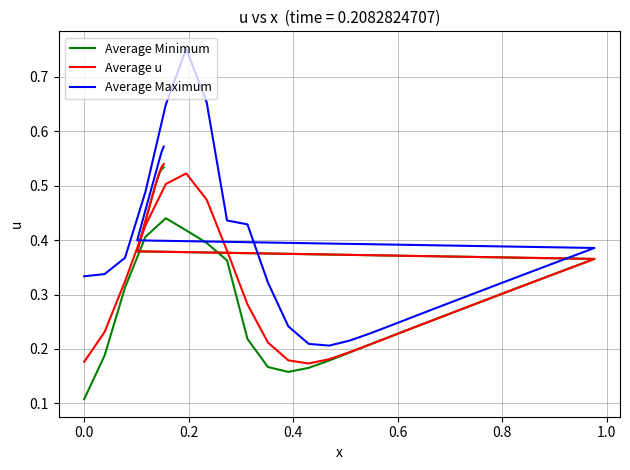

How many interior local peaks does the Average u series have?

1